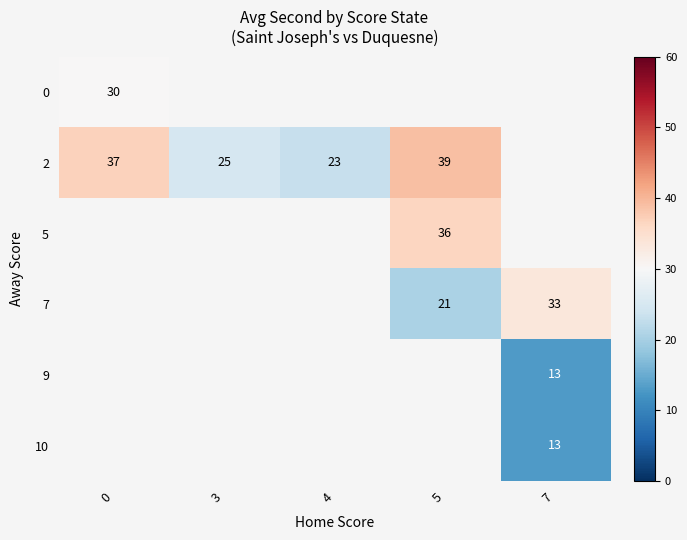

At how many categories does at least one series exceed 34?

2